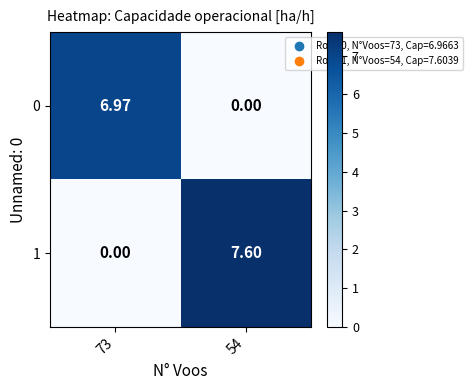

Is the value of 0 at 73 greater than the value of 1 at 54?

No